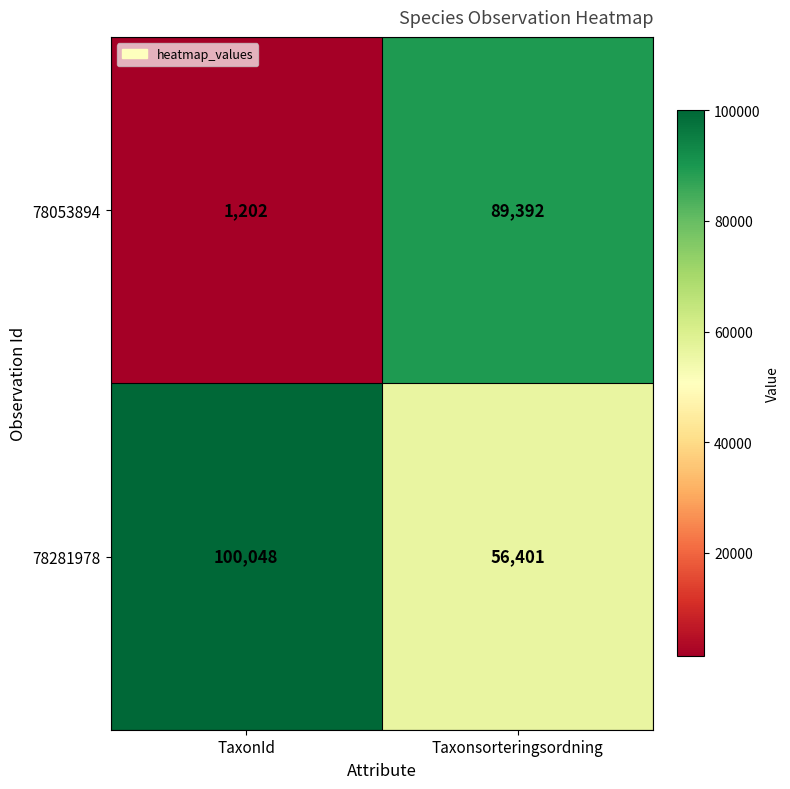

What value does the 78053894 series have at TaxonId?

1202